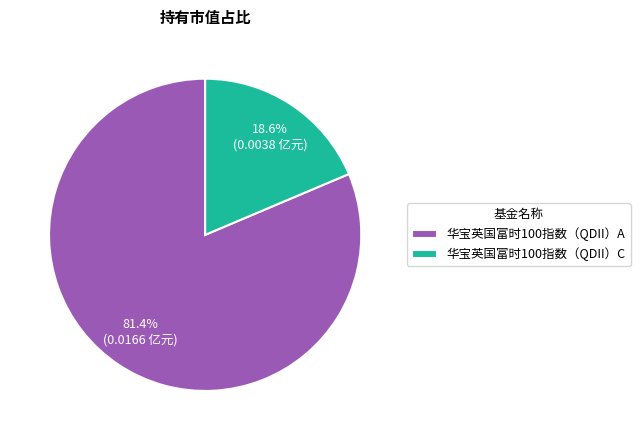

Count the number of slices in the pie.

2